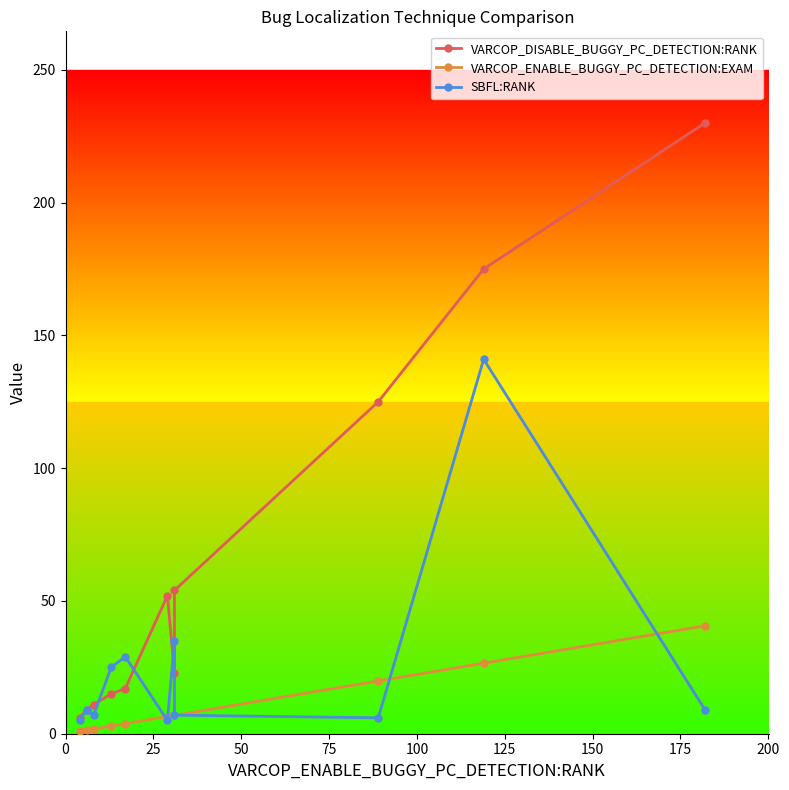

What is the total value across all series at 75?

42.9